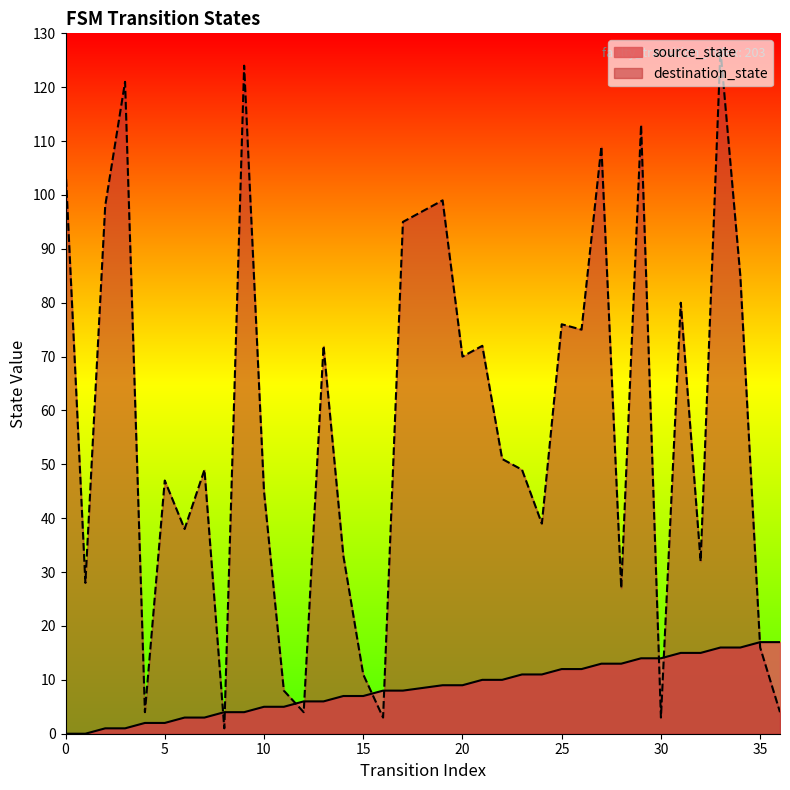

Where is the first local minimum for destination_state?

1